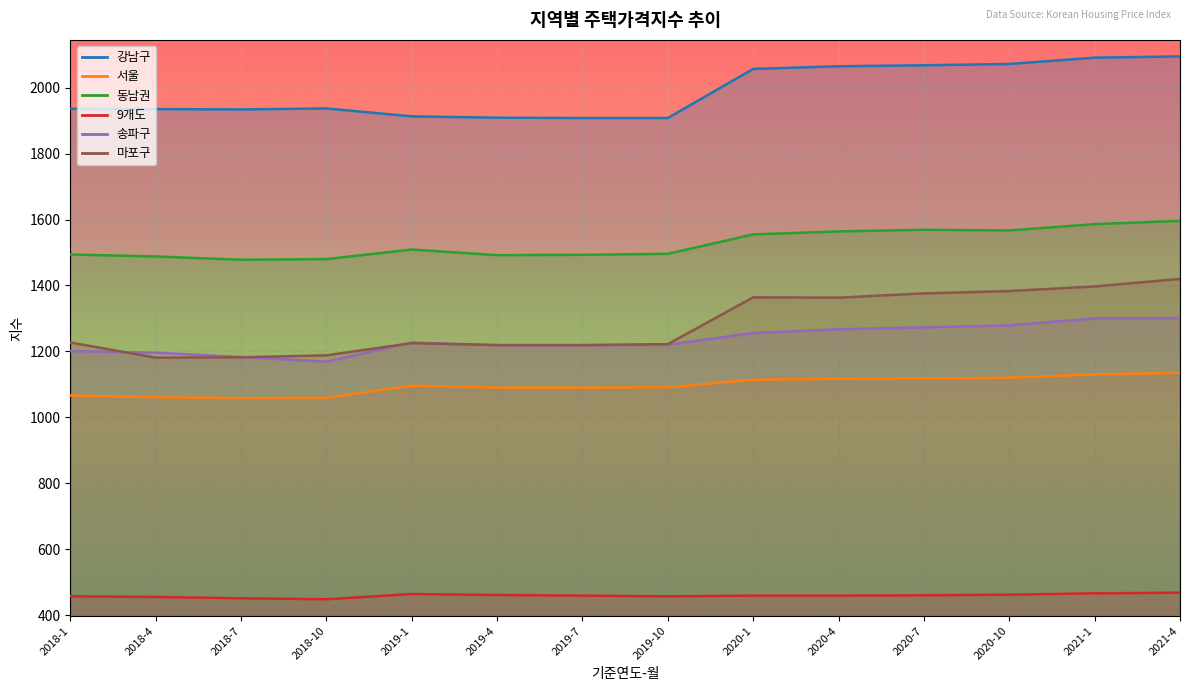

What is the sum of the 9개도 values at 2019-4 and 2018-7?

912